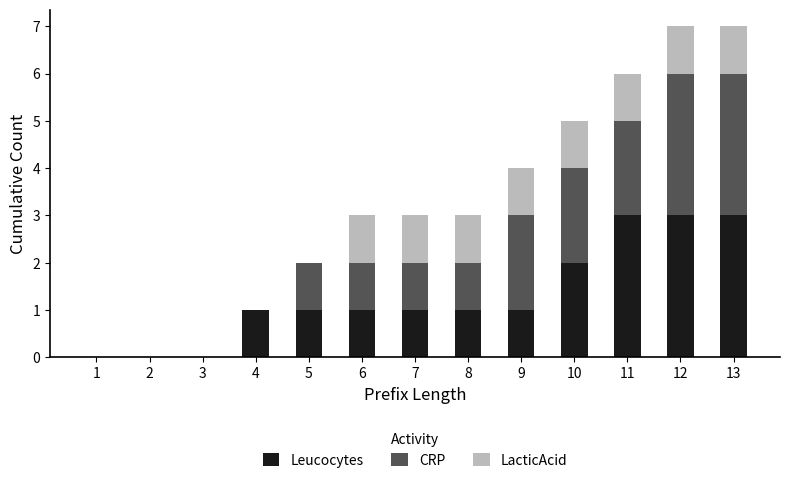

What is the maximum value for Leucocytes?

3